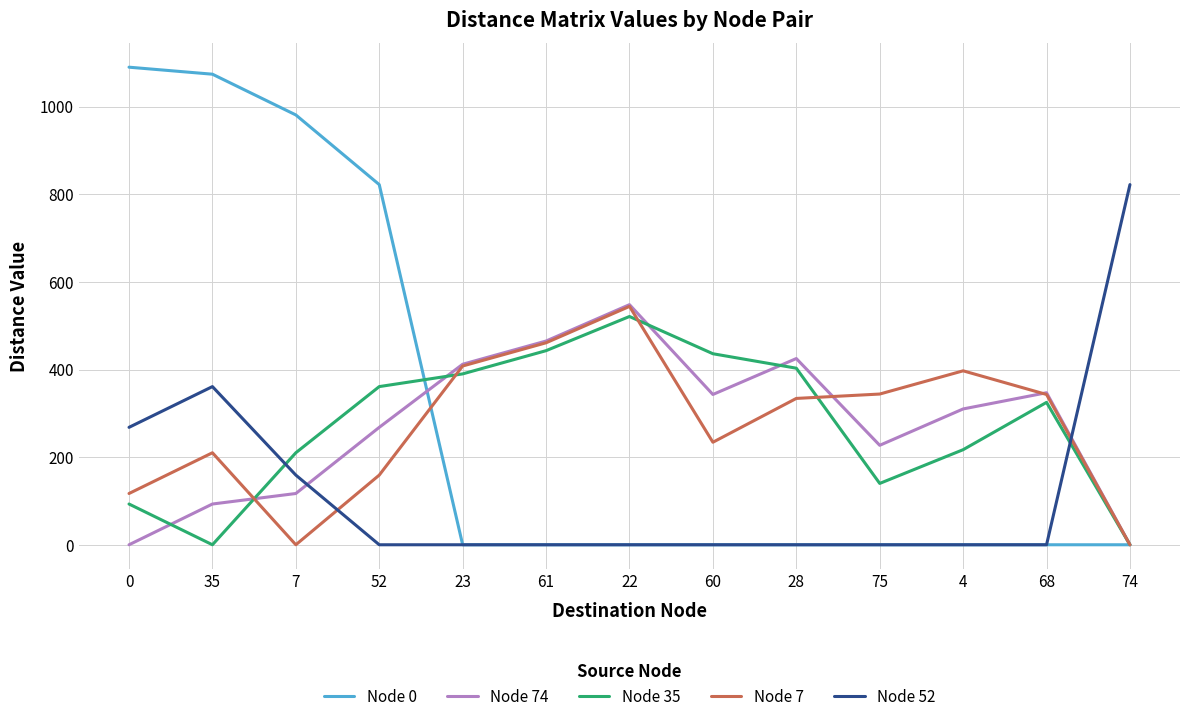

Which series has the widest spread of values?

Node 0